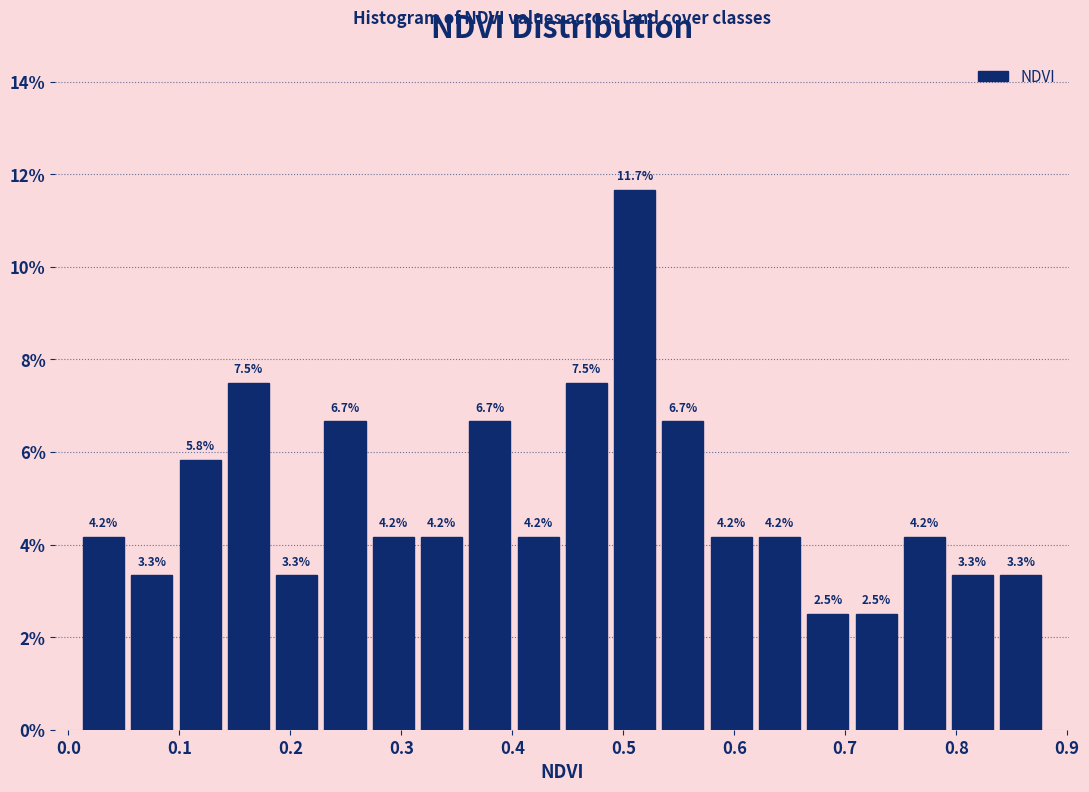

What is the height of the bar covering 0.84 to 0.88 on the x-axis? The bar edges are not printed on the chart, so give them approximately, as read against the axis.

3.3